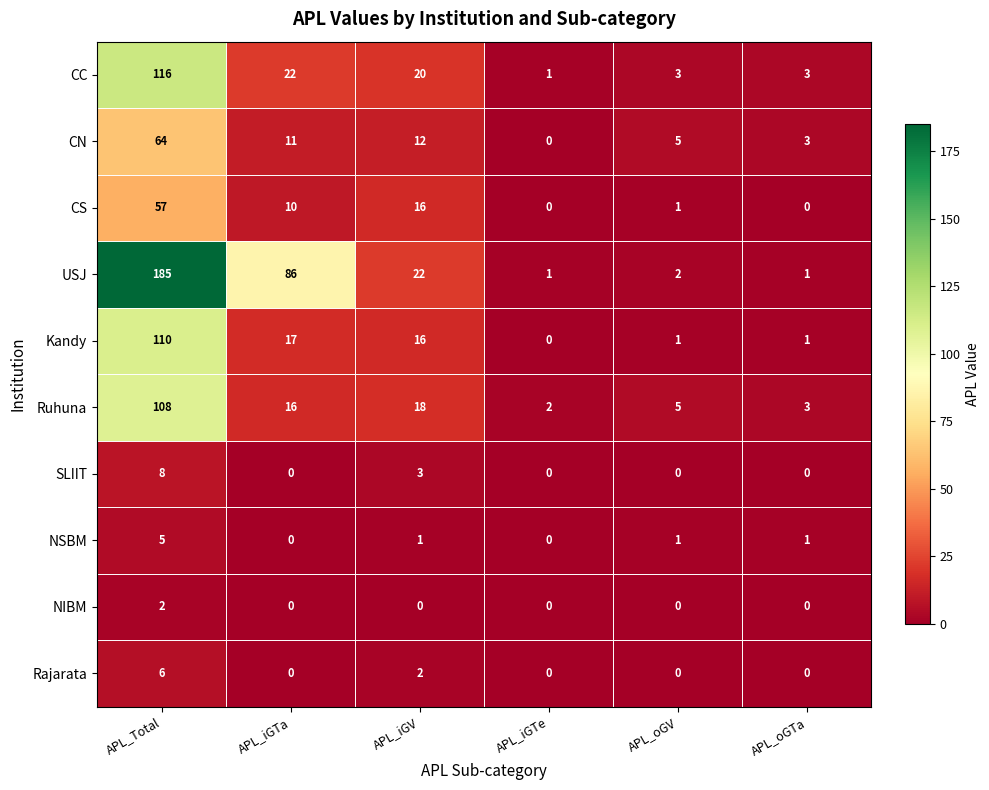

What is the difference between the USJ values at APL_iGTe and APL_iGV?

21